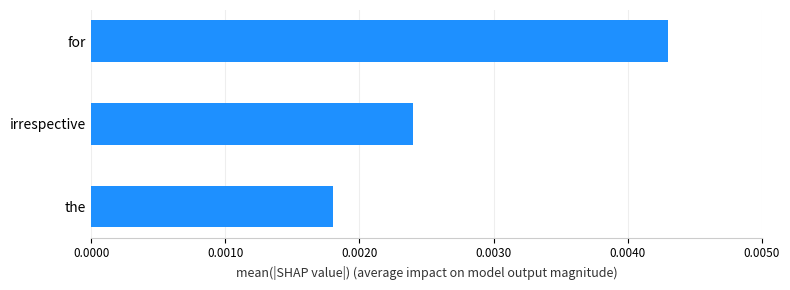

How many values are between 0 and 1?

3